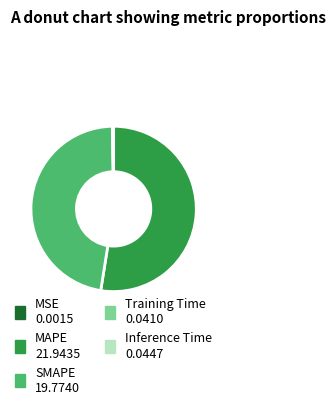

Do SMAPE and MAPE together represent more than half of the pie?

Yes